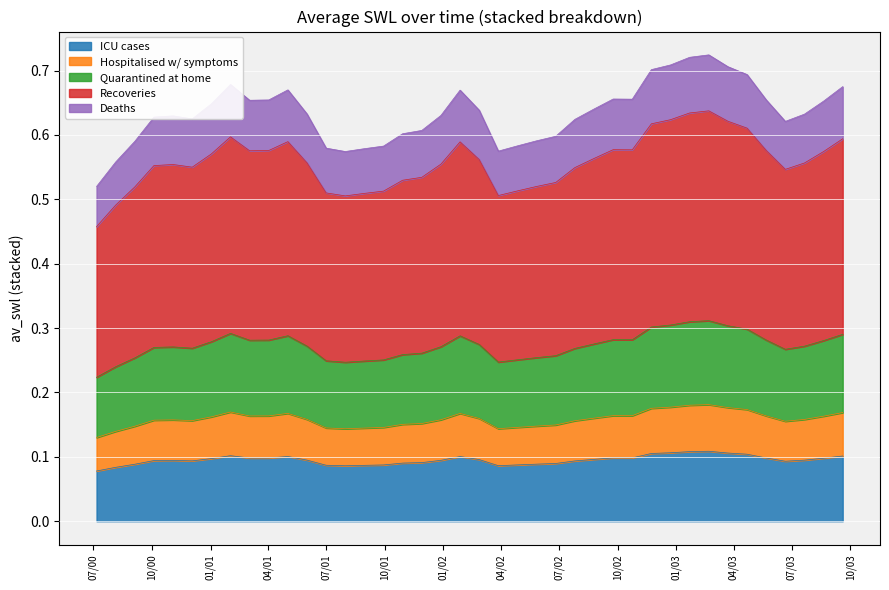

What are all the series names shown in the legend?

ICU cases, Hospitalised w/ symptoms, Quarantined at home, Recoveries, Deaths